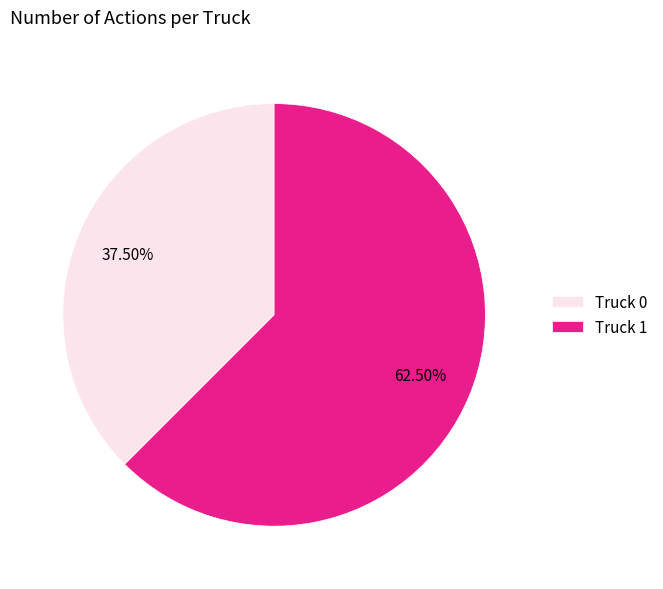

Which category accounts for the majority?

Truck 1